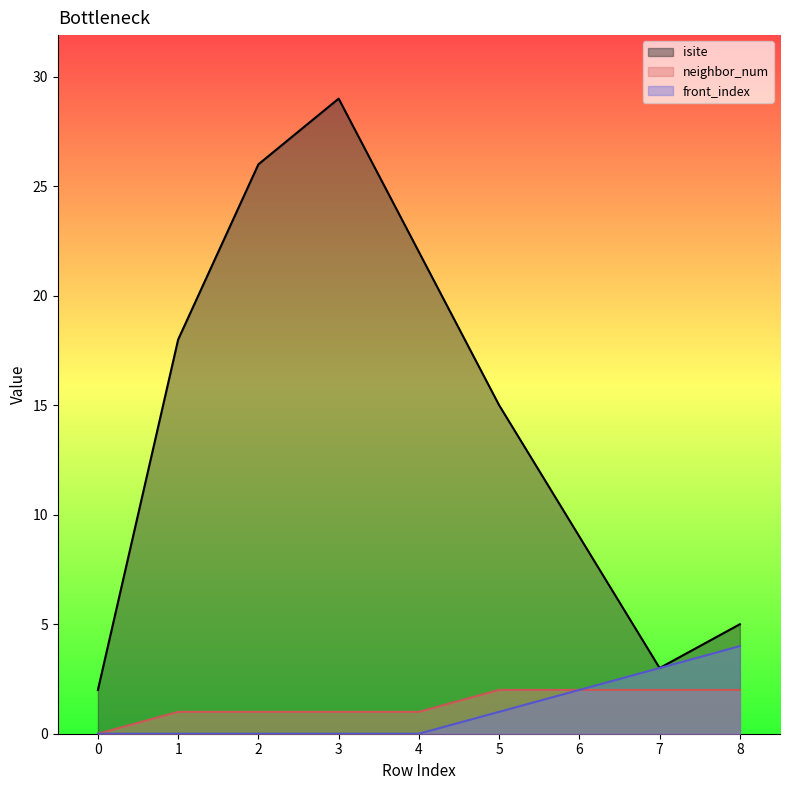

Where is neighbor_num nearest to the value 1?

1